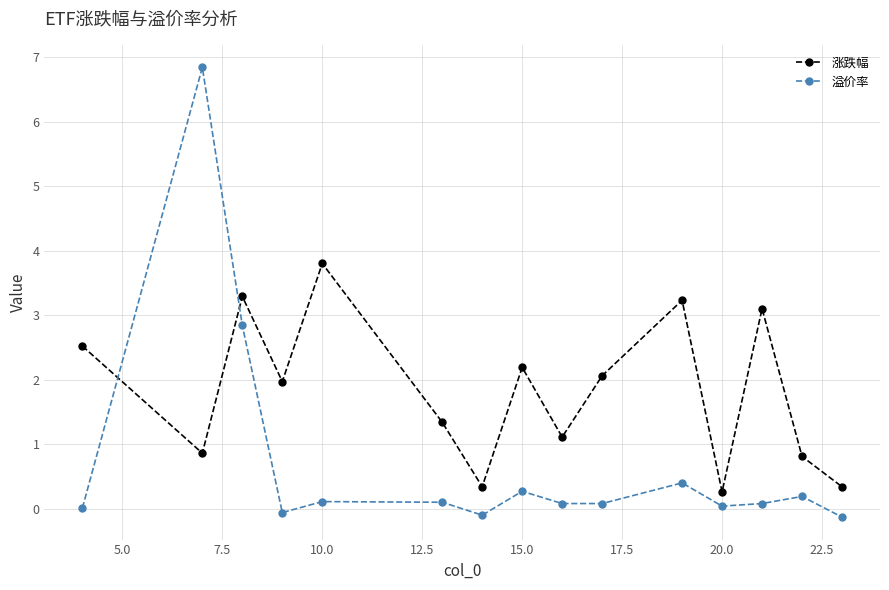

Does the chart have visible grid lines?

Yes